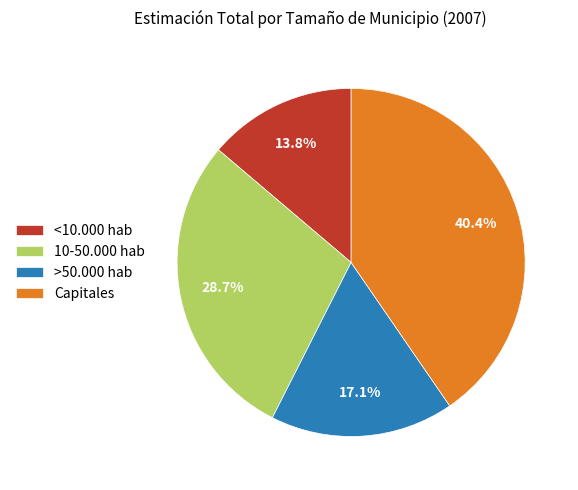

Rank the categories by value from highest to lowest.

Capitales, 10-50.000 hab, >50.000 hab, <10.000 hab